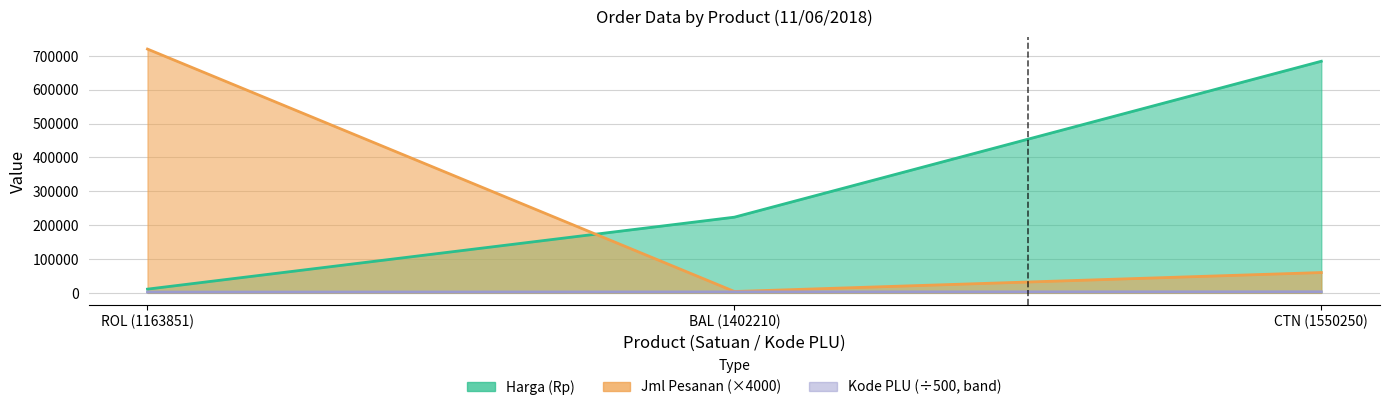

Reading right to left, list all the values displayed in this chart.

Harga (Rp): 684000.0	223500.0	10950.0
Jml Pesanan: 60000.0	4000.0	720000.0
Kode PLU: 3100.5	2804.4	2327.7